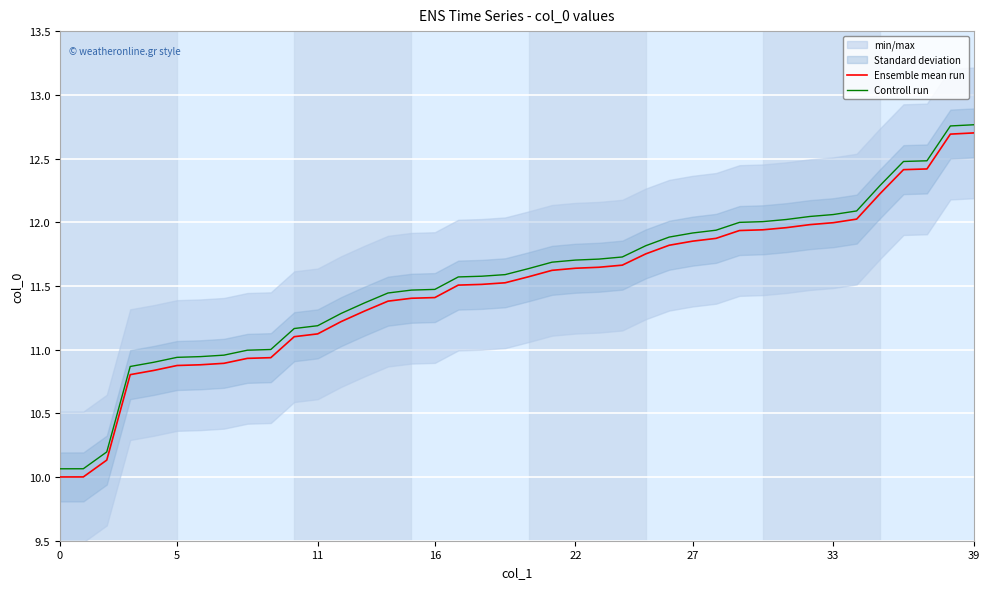

At which category is the sum across all series the highest?

39